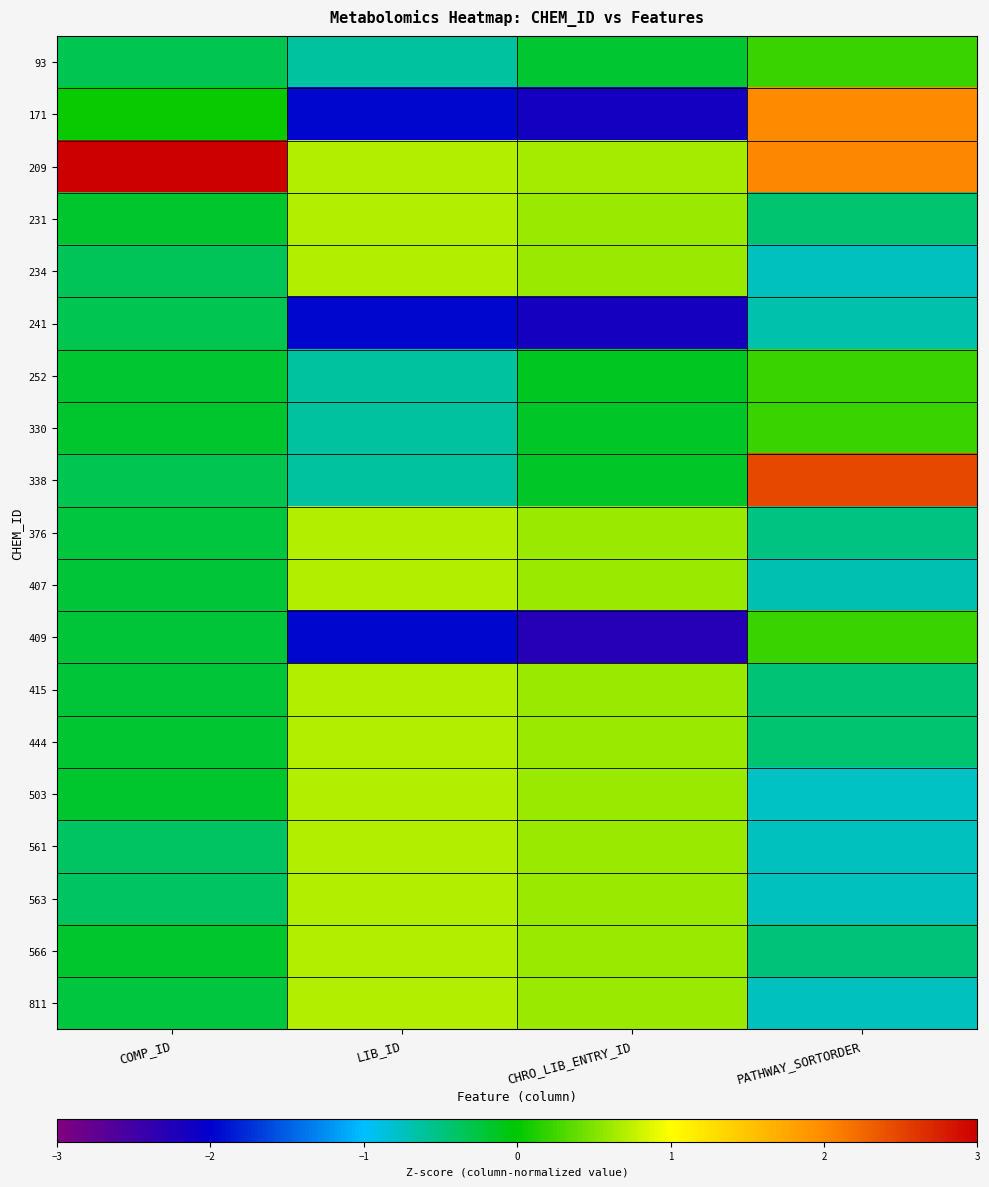

Which series has the largest total across all categories?

209